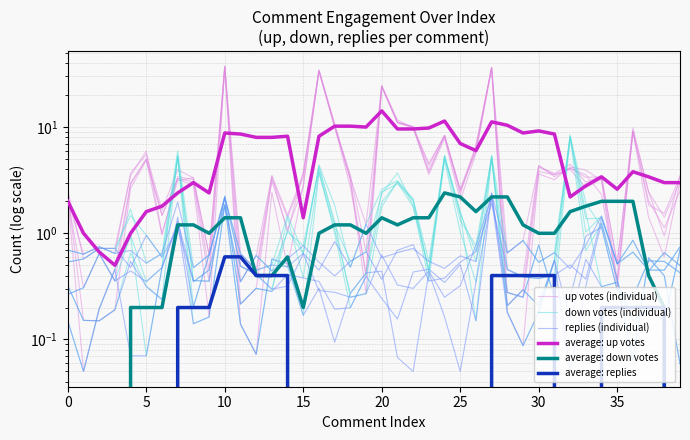

Rank the series by their maximum value, from lowest to highest.

average: replies, replies (individual), average: down votes, down votes (individual), average: up votes, up votes (individual)